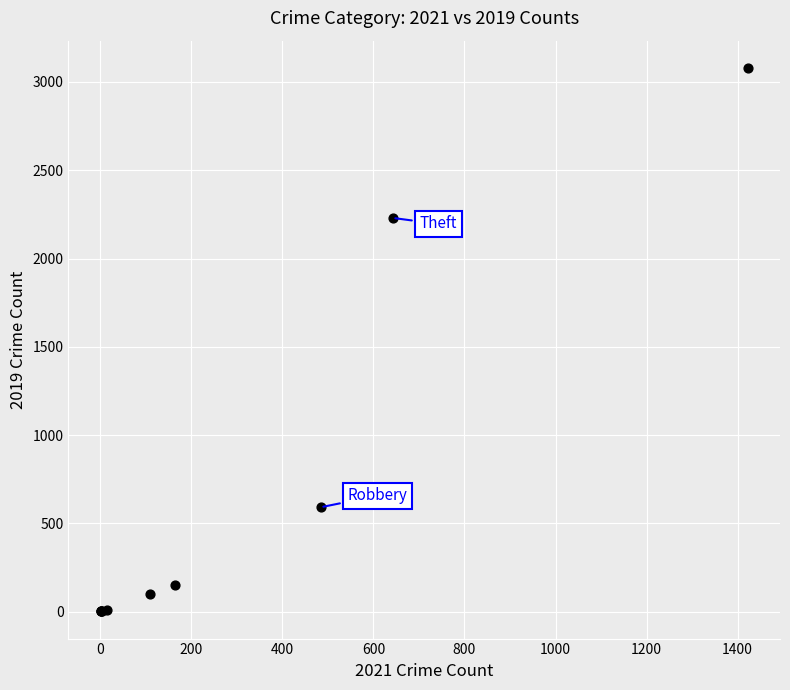

What Y value in the scatter plot is closest to 1540?

2230